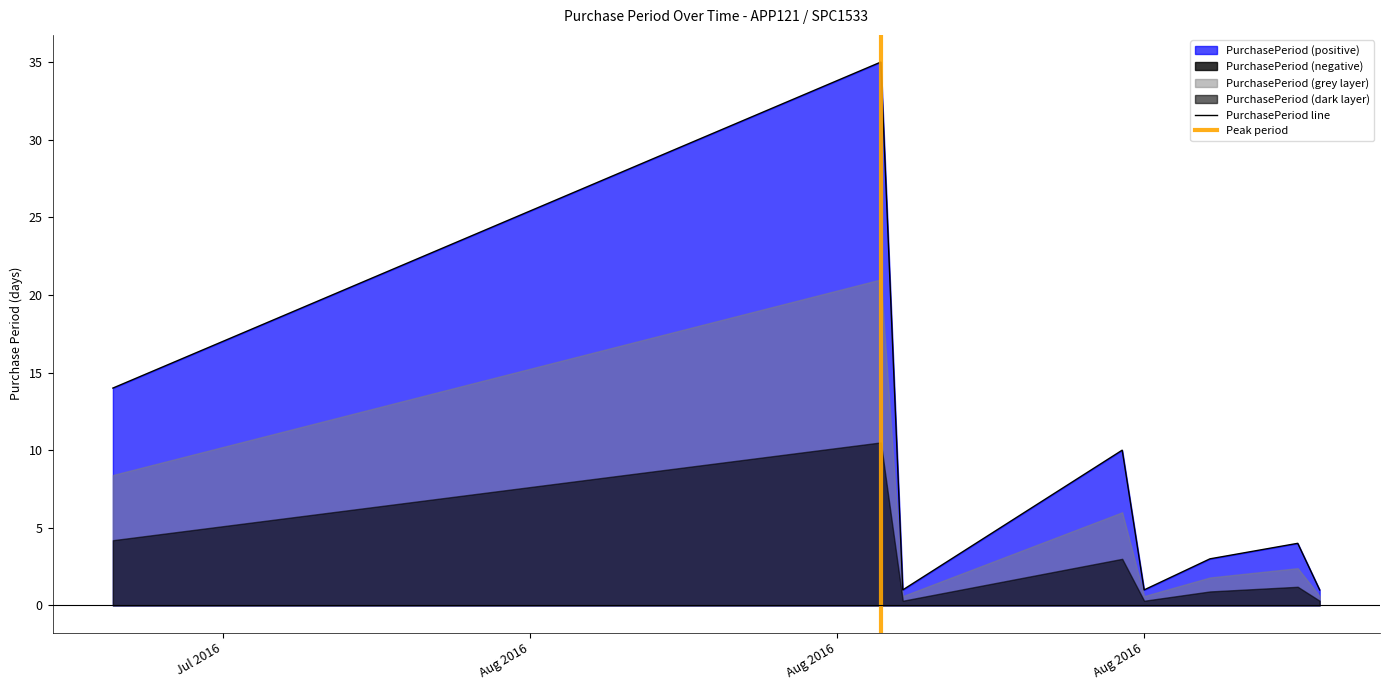

Does the chart display data point markers on the line(s)?

No